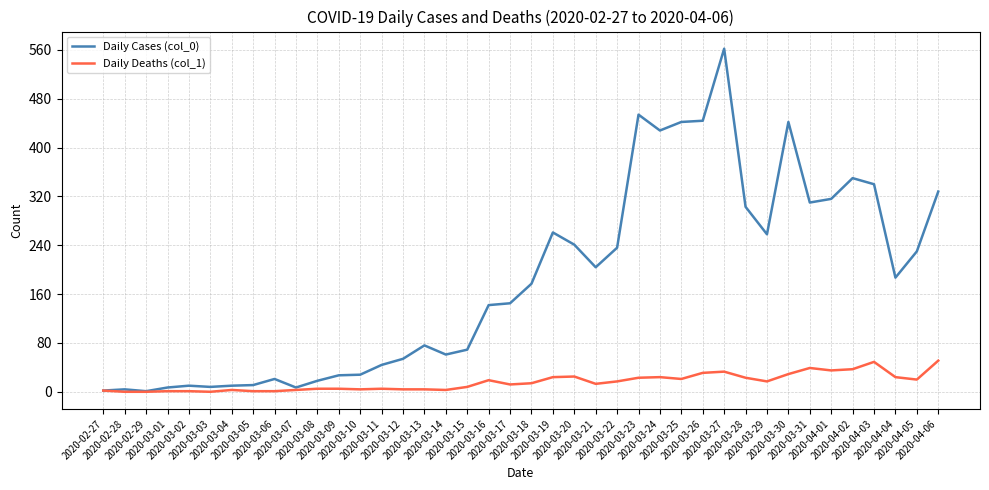

Which series changed the most between 2020-03-13 and 2020-03-29?

Daily Cases (col_0)